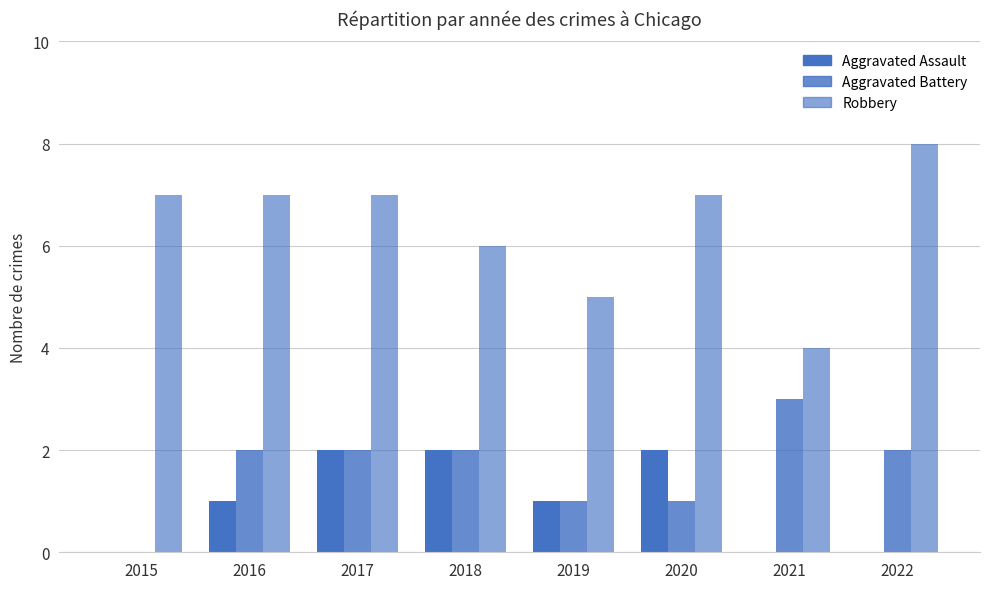

Rank the categories by Aggravated Battery value from lowest to highest.

2015, 2019, 2020, 2016, 2017, 2018, 2022, 2021